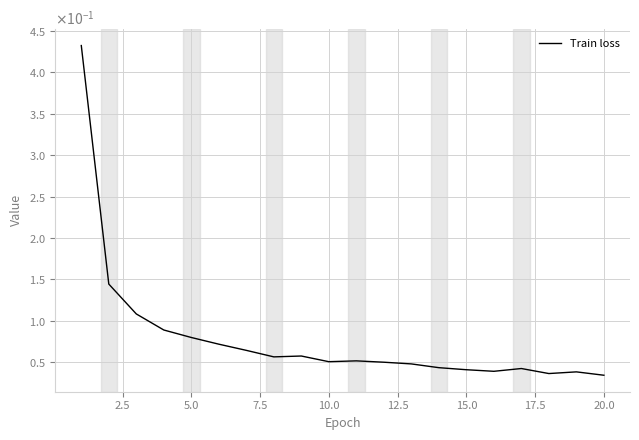

What is the sum of all values?

1.6